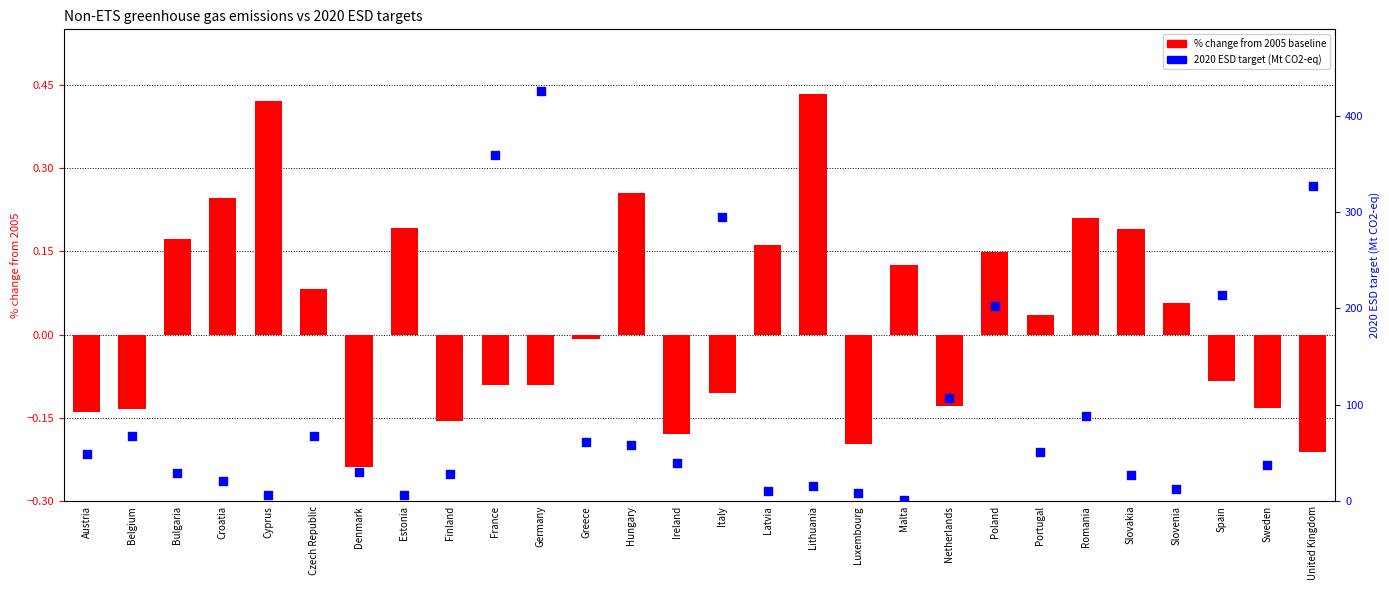

Which series has the largest total across all categories?

2020 ESD target (Mt CO2-eq)